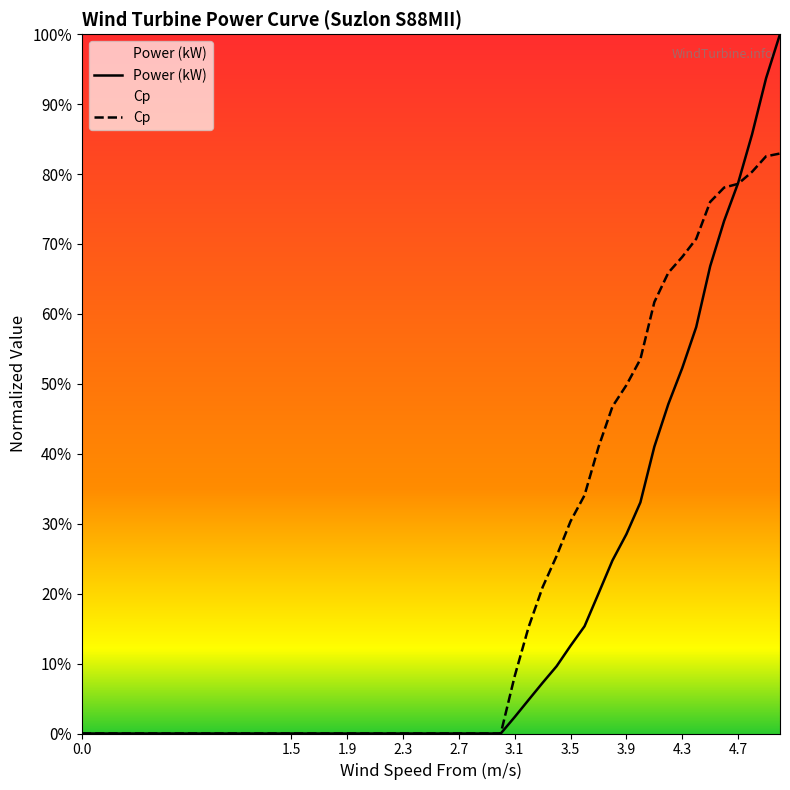

Does the chart display data point markers on the line(s)?

No